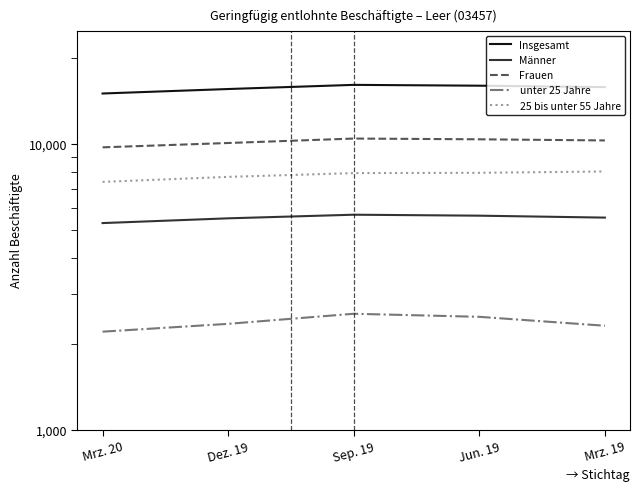

What is the sum of all 25 bis unter 55 Jahre values?

39000